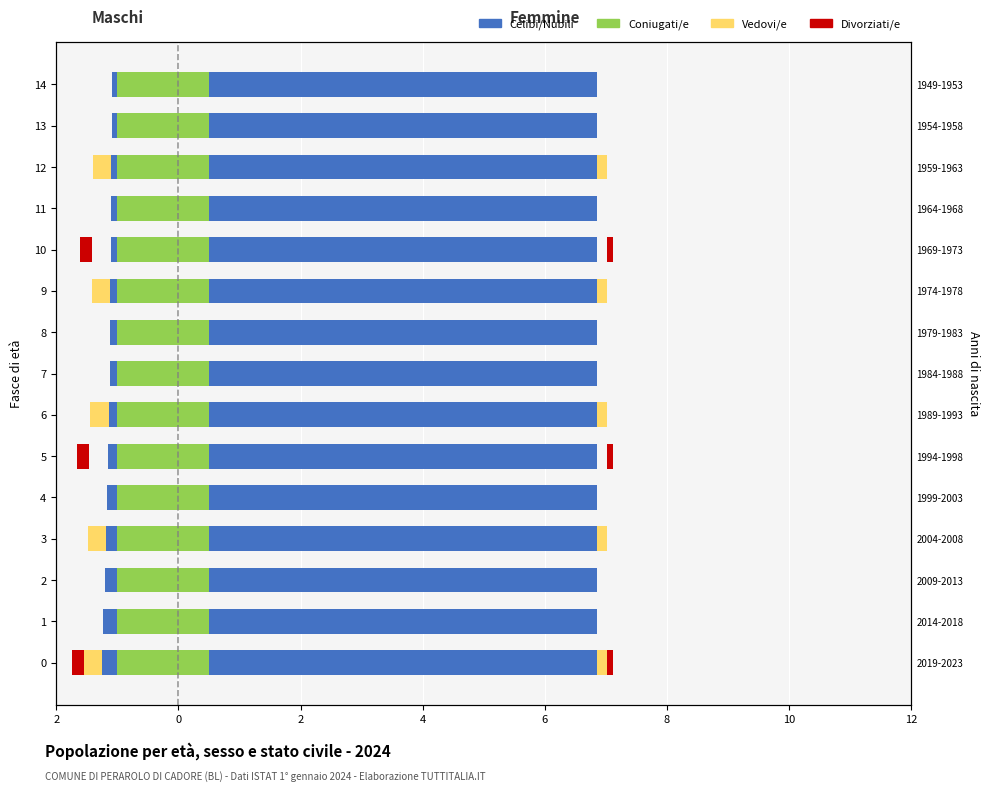

Does the chart contain stacked bars?

No